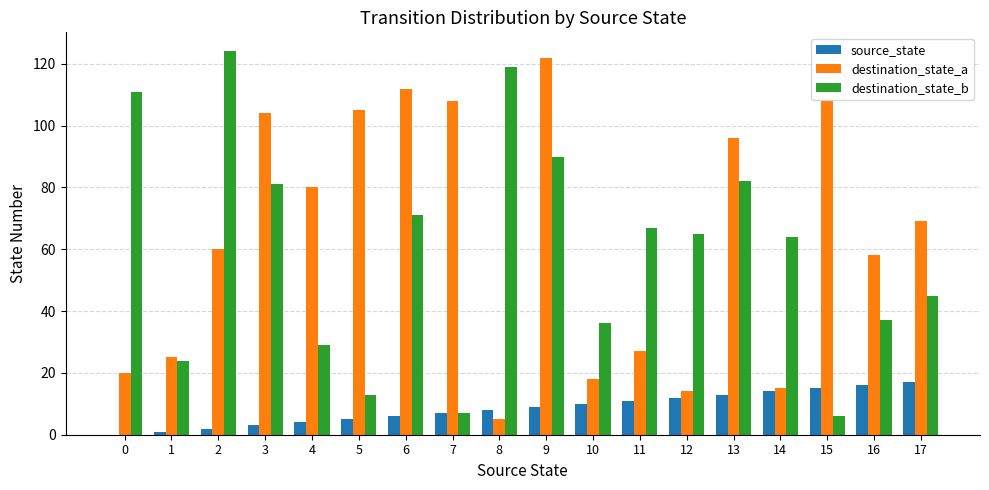

Reading left to right, extract all data points from this chart.

source_state: 0	1	2	3	4	5	6	7	8	9	10	11	12	13	14	15	16	17
destination_state_a: 20	25	60	104	80	105	112	108	5	122	18	27	14	96	15	108	58	69
destination_state_b: 111	24	124	81	29	13	71	7	119	90	36	67	65	82	64	6	37	45